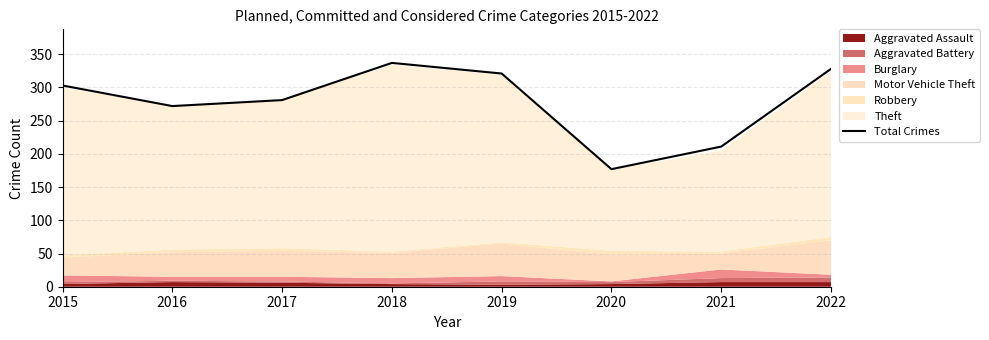

What is the difference between the second highest and second lowest values?

117